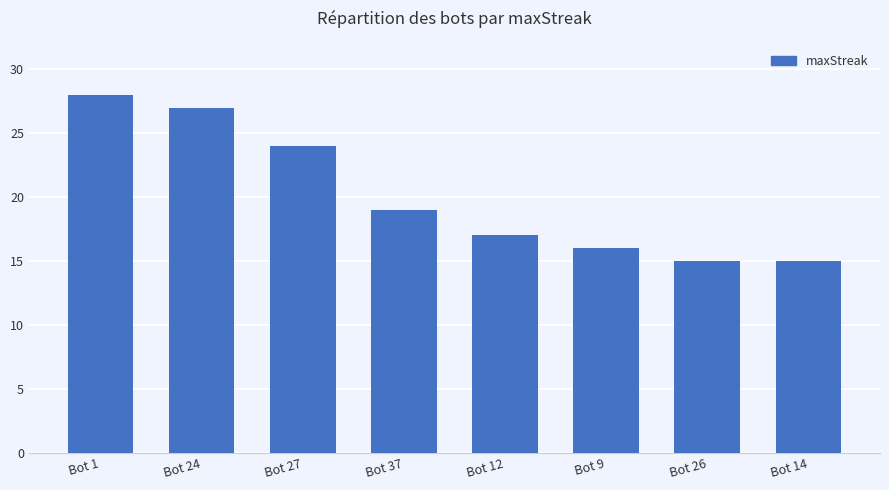

Reading left to right, what are all the values shown in this chart?

28	27	24	19	17	16	15	15